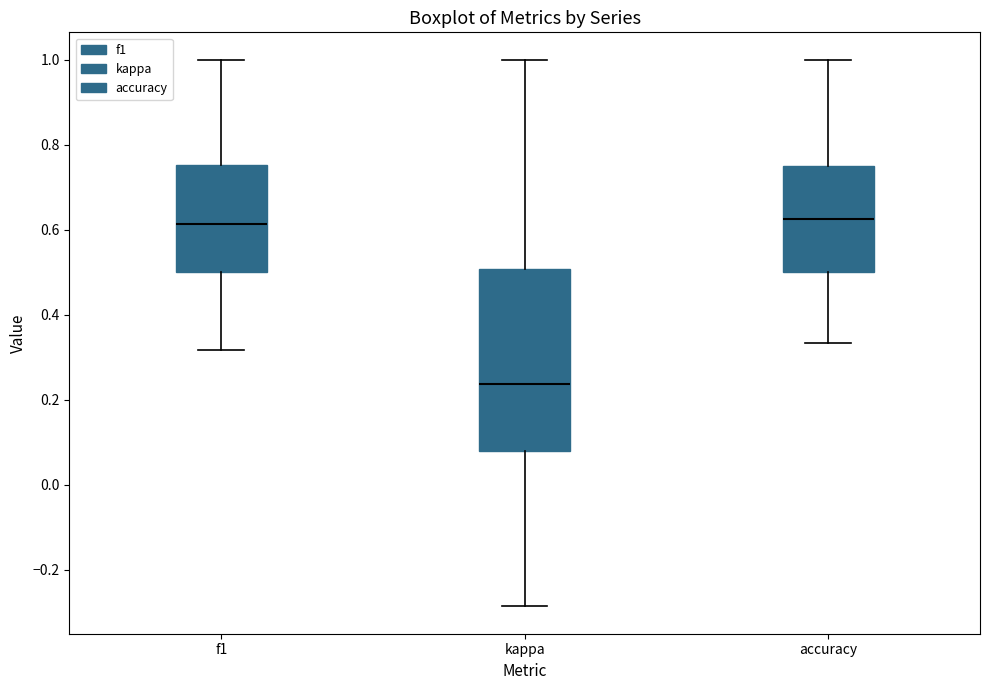

Reading left to right, read every box against the y-axis: the position of its median line, the range the box covers, and the ends of its whiskers. The values are not printed on the chart, so give them approximately, as read against the axis.

f1: median 0.62, box 0.50 to 0.76, whiskers 0.32 to 1.00
kappa: median 0.24, box 0.08 to 0.50, whiskers -0.28 to 1.00
accuracy: median 0.62, box 0.50 to 0.76, whiskers 0.34 to 1.00